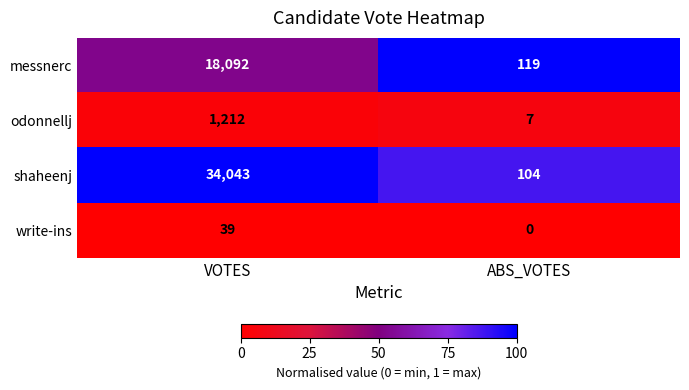

Reading right to left, what are all the values shown in this chart?

messnerc: ABS_VOTES=119	VOTES=18092
odonnellj: ABS_VOTES=7	VOTES=1212
shaheenj: ABS_VOTES=104	VOTES=34043
write-ins: ABS_VOTES=0	VOTES=39